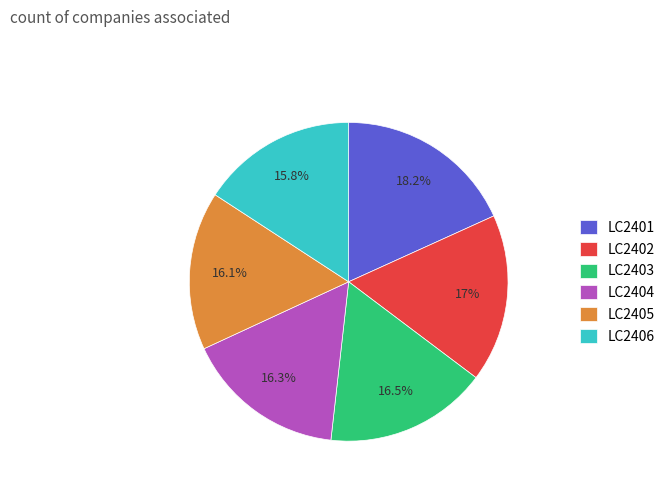

Is LC2403 the majority of the pie?

No